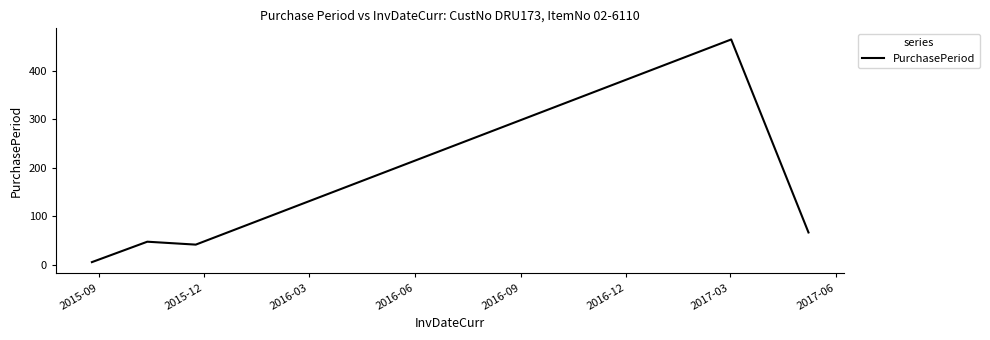

What is the maximum value shown in the chart?

464